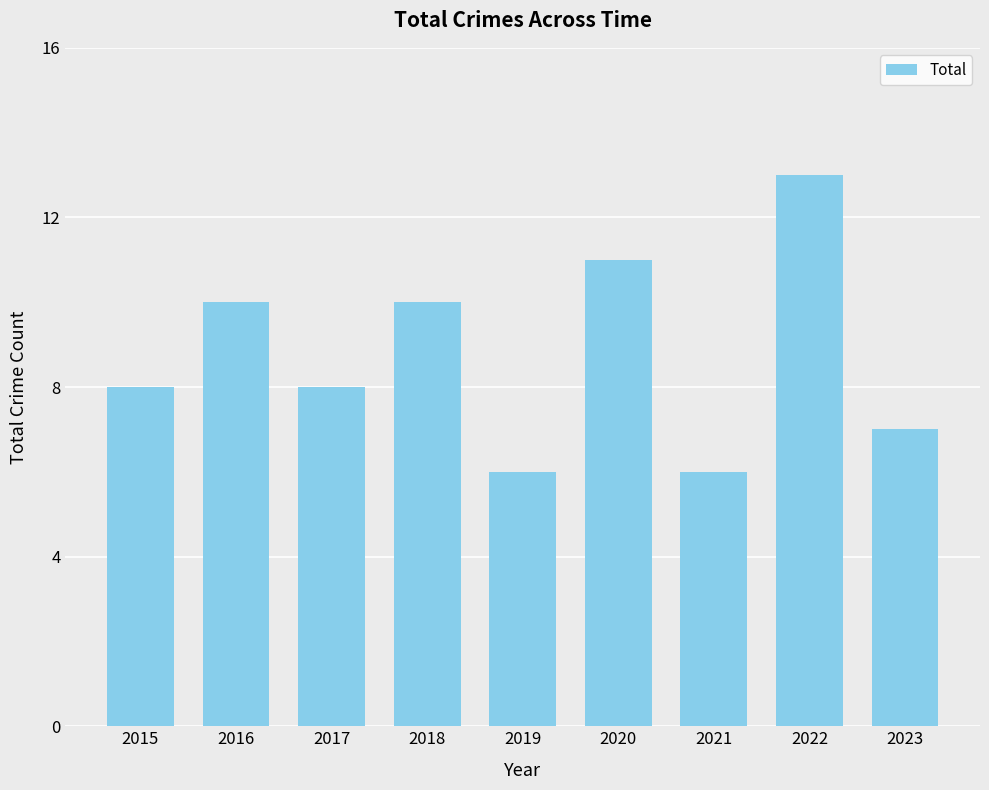

What is the greatest value displayed?

13